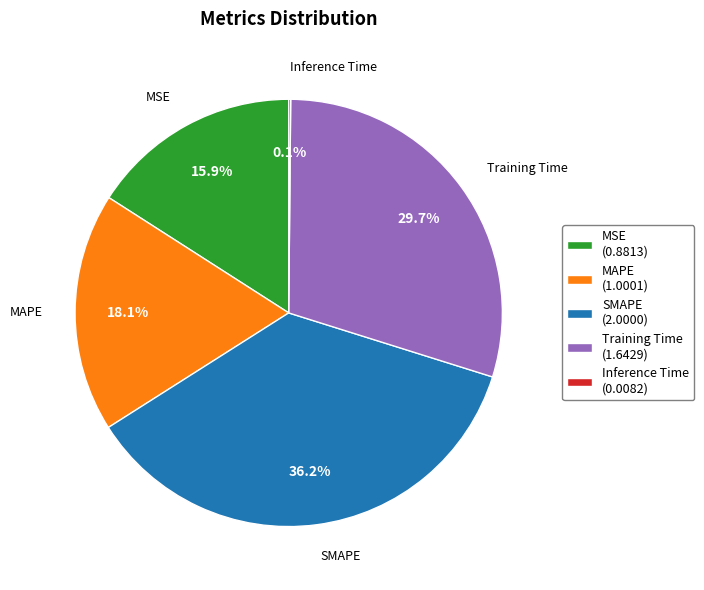

What is the ratio of the value at MAPE to the value at Training Time?

0.6